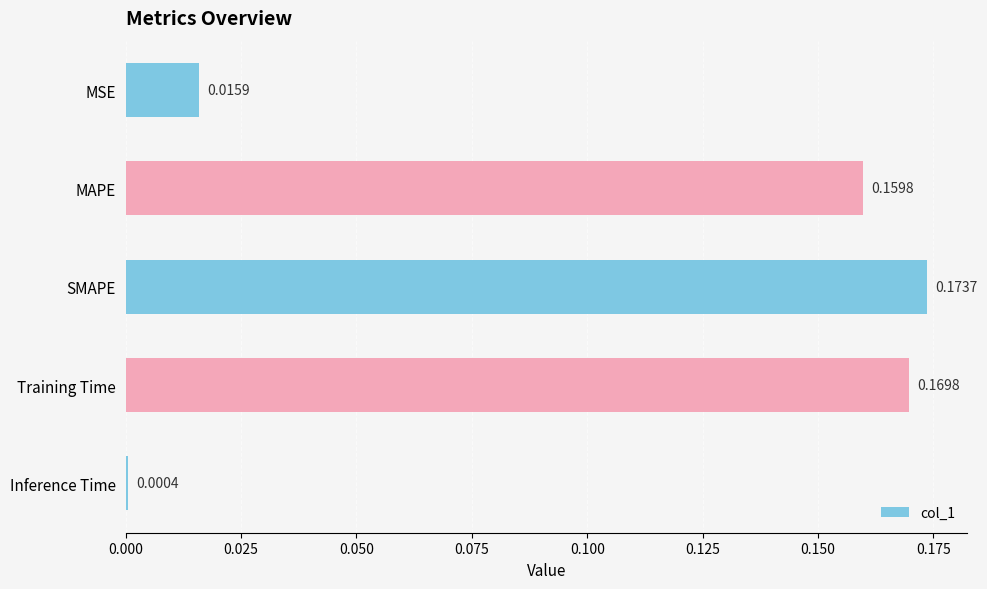

What is the average value?

0.1